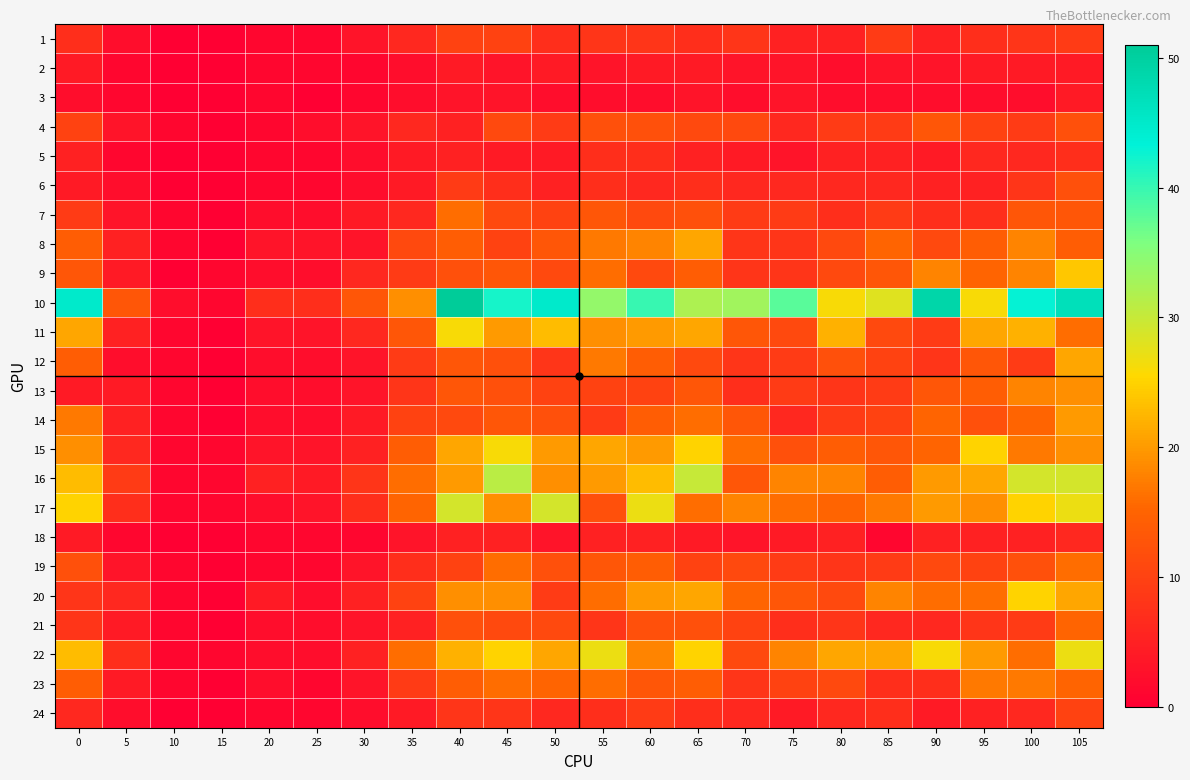

Reading left to right, transcribe all the data shown in this chart.

1: 0=7	5=2	10=0	15=0	20=1	25=1	30=3	35=6	40=10	45=10	50=7	55=8	60=8	65=7	70=8	75=5	80=5	85=9	90=5	95=7	100=8	105=9
2: 0=4	5=1	10=0	15=0	20=1	25=1	30=1	35=2	40=4	45=3	50=4	55=3	60=4	65=4	70=3	75=3	80=2	85=3	90=3	95=4	100=4	105=4
3: 0=2	5=1	10=0	15=0	20=1	25=0	30=1	35=2	40=3	45=3	50=2	55=2	60=2	65=3	70=2	75=3	80=2	85=2	90=2	95=2	100=2	105=4
4: 0=10	5=3	10=1	15=0	20=1	25=2	30=3	35=6	40=5	45=11	50=9	55=12	60=12	65=11	70=11	75=6	80=9	85=9	90=13	95=10	100=9	105=12
5: 0=5	5=1	10=0	15=0	20=1	25=1	30=2	35=4	40=5	45=4	50=4	55=7	60=7	65=5	70=4	75=3	80=5	85=5	90=4	95=6	100=6	105=7
6: 0=4	5=2	10=0	15=0	20=1	25=1	30=2	35=4	40=9	45=7	50=5	55=7	60=6	65=7	70=6	75=6	80=6	85=6	90=5	95=5	100=8	105=12
7: 0=9	5=3	10=1	15=0	20=2	25=2	30=4	35=6	40=16	45=11	50=10	55=13	60=11	65=12	70=9	75=9	80=7	85=9	90=7	95=7	100=13	105=13
8: 0=14	5=5	10=1	15=0	20=3	25=3	30=3	35=11	40=14	45=10	50=13	55=17	60=18	65=21	70=8	75=8	80=11	85=15	90=11	95=14	100=18	105=14
9: 0=13	5=4	10=0	15=1	20=2	25=2	30=6	35=9	40=12	45=13	50=11	55=16	60=11	65=14	70=8	75=8	80=11	85=13	90=18	95=15	100=18	105=24
10: 0=45	5=13	10=2	15=1	20=7	25=7	30=13	35=19	40=51	45=42	50=45	55=34	60=40	65=32	70=33	75=38	80=26	85=28	90=49	95=26	100=43	105=47
11: 0=21	5=5	10=1	15=0	20=3	25=3	30=6	35=13	40=26	45=20	50=23	55=19	60=20	65=21	70=13	75=11	80=22	85=11	90=9	95=21	100=22	105=16
12: 0=14	5=2	10=1	15=0	20=2	25=2	30=3	35=9	40=13	45=12	50=8	55=17	60=14	65=11	70=8	75=9	80=12	85=10	90=8	95=13	100=9	105=21
13: 0=4	5=4	10=1	15=0	20=2	25=2	30=3	35=8	40=13	45=12	50=10	55=10	60=10	65=13	70=7	75=9	80=8	85=9	90=13	95=14	100=18	105=19
14: 0=17	5=5	10=1	15=0	20=2	25=2	30=4	35=10	40=11	45=13	50=12	55=9	60=14	65=16	70=13	75=6	80=9	85=10	90=15	95=12	100=15	105=20
15: 0=19	5=6	10=1	15=1	20=3	25=3	30=5	35=14	40=21	45=26	50=20	55=21	60=20	65=25	70=16	75=12	80=14	85=13	90=15	95=25	100=17	105=19
16: 0=23	5=9	10=1	15=1	20=5	25=4	30=8	35=16	40=20	45=31	50=19	55=20	60=23	65=30	70=13	75=18	80=18	85=14	90=20	95=21	100=29	105=29
17: 0=25	5=7	10=1	15=1	20=2	25=3	30=7	35=15	40=29	45=19	50=29	55=12	60=27	65=16	70=18	75=16	80=15	85=17	90=20	95=19	100=25	105=27
18: 0=4	5=1	10=0	15=0	20=1	25=1	30=1	35=3	40=5	45=5	50=3	55=5	60=5	65=4	70=3	75=4	80=5	85=1	90=5	95=5	100=5	105=6
19: 0=12	5=3	10=1	15=0	20=1	25=1	30=3	35=7	40=10	45=16	50=12	55=13	60=14	65=10	70=11	75=9	80=8	85=9	90=11	95=10	100=12	105=16
20: 0=8	5=6	10=1	15=0	20=4	25=2	30=5	35=10	40=19	45=19	50=9	55=16	60=20	65=21	70=15	75=13	80=11	85=18	90=16	95=16	100=25	105=21
21: 0=8	5=4	10=1	15=0	20=2	25=2	30=3	35=5	40=12	45=11	50=11	55=8	60=12	65=12	70=10	75=7	80=8	85=6	90=6	95=8	100=9	105=15
22: 0=23	5=7	10=1	15=1	20=2	25=2	30=5	35=16	40=22	45=25	50=21	55=27	60=18	65=25	70=11	75=18	80=21	85=21	90=26	95=20	100=16	105=27
23: 0=14	5=4	10=1	15=0	20=2	25=1	30=3	35=9	40=14	45=16	50=15	55=16	60=13	65=14	70=8	75=10	80=11	85=7	90=7	95=17	100=17	105=15
24: 0=6	5=2	10=0	15=0	20=1	25=1	30=2	35=4	40=8	45=8	50=6	55=7	60=9	65=7	70=6	75=4	80=6	85=7	90=4	95=5	100=6	105=10